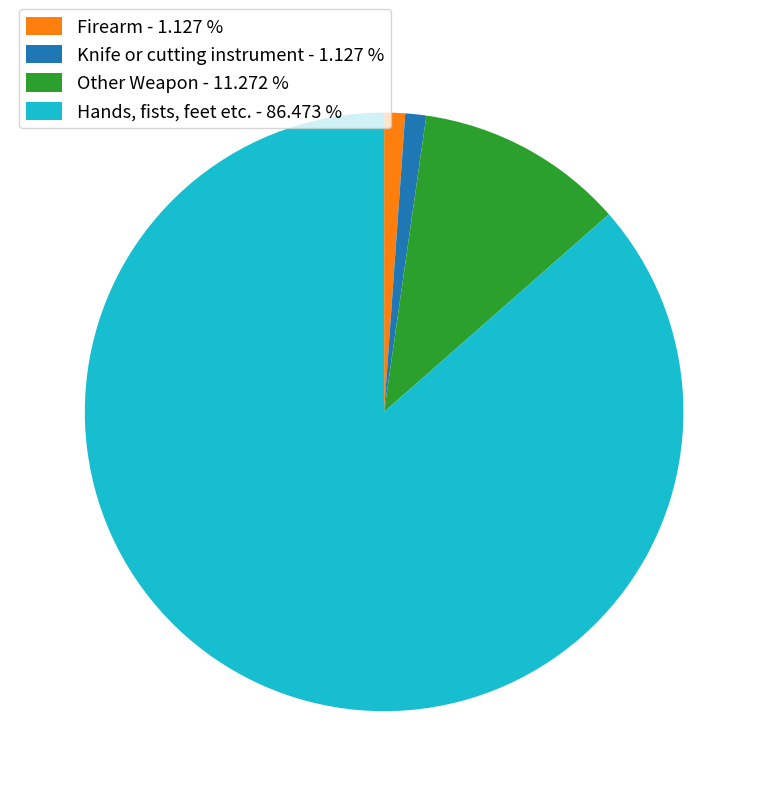

Do Other Weapon - 11.272 % and Knife or cutting instrument - 1.127 % together represent more than half of the pie?

No